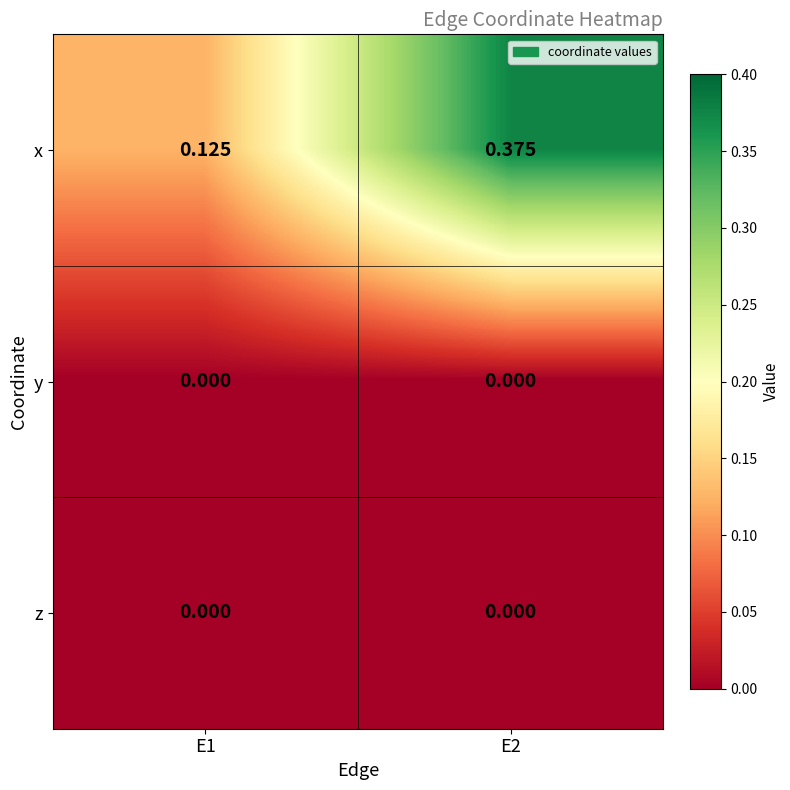

Which series has the largest range (max minus min)?

x